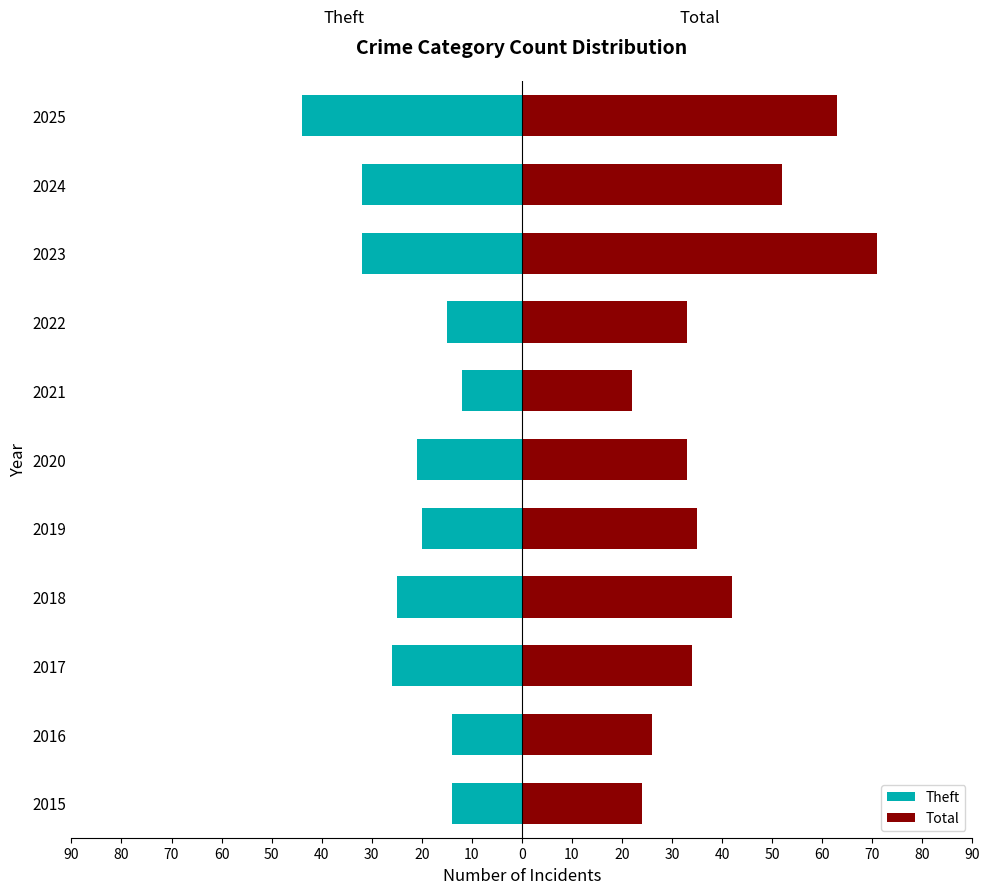

List the series in order of their overall mean, lowest first.

Theft, Total